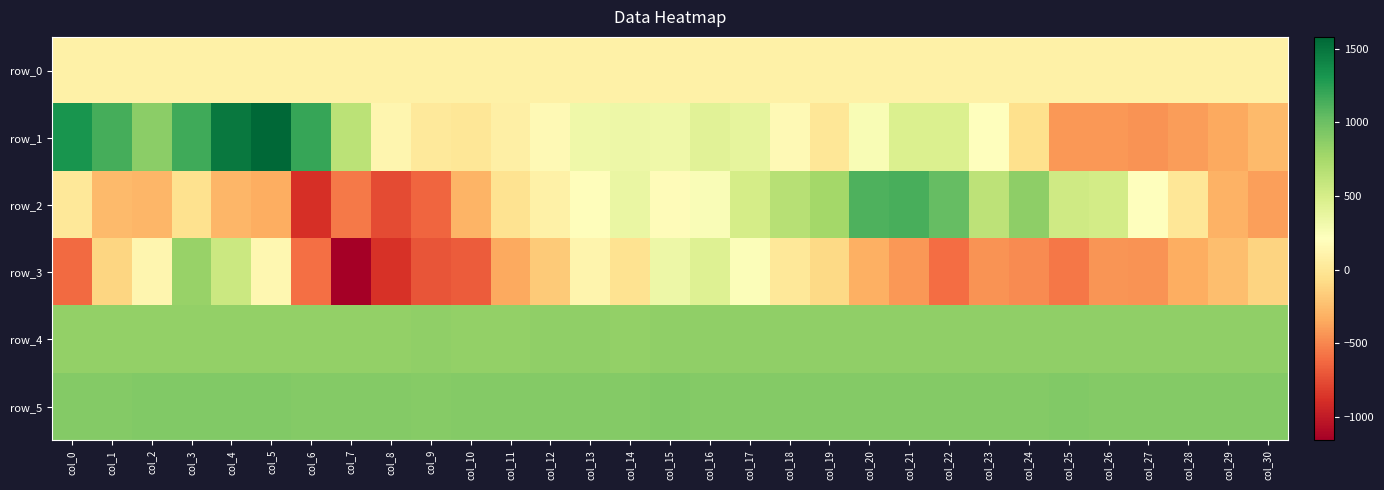

How many series are shown in this chart?

6